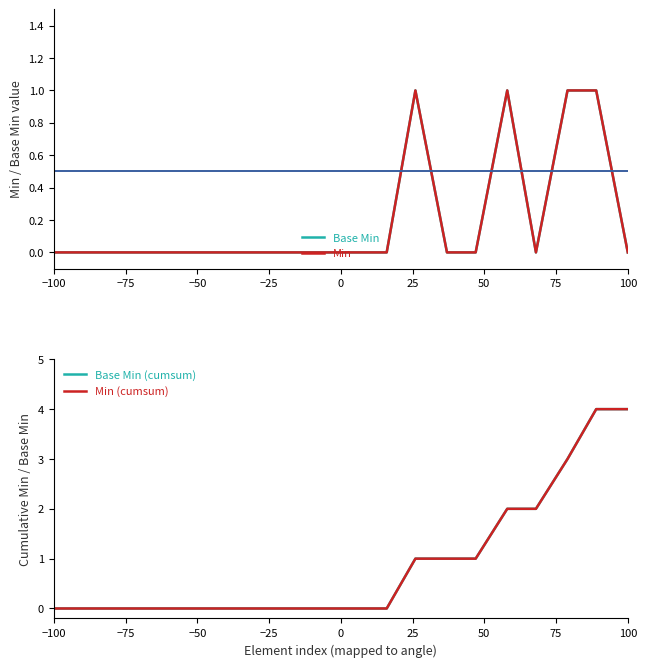

What are all the series names shown in the legend?

Base Min, Min, Base Min (cumsum), Min (cumsum)